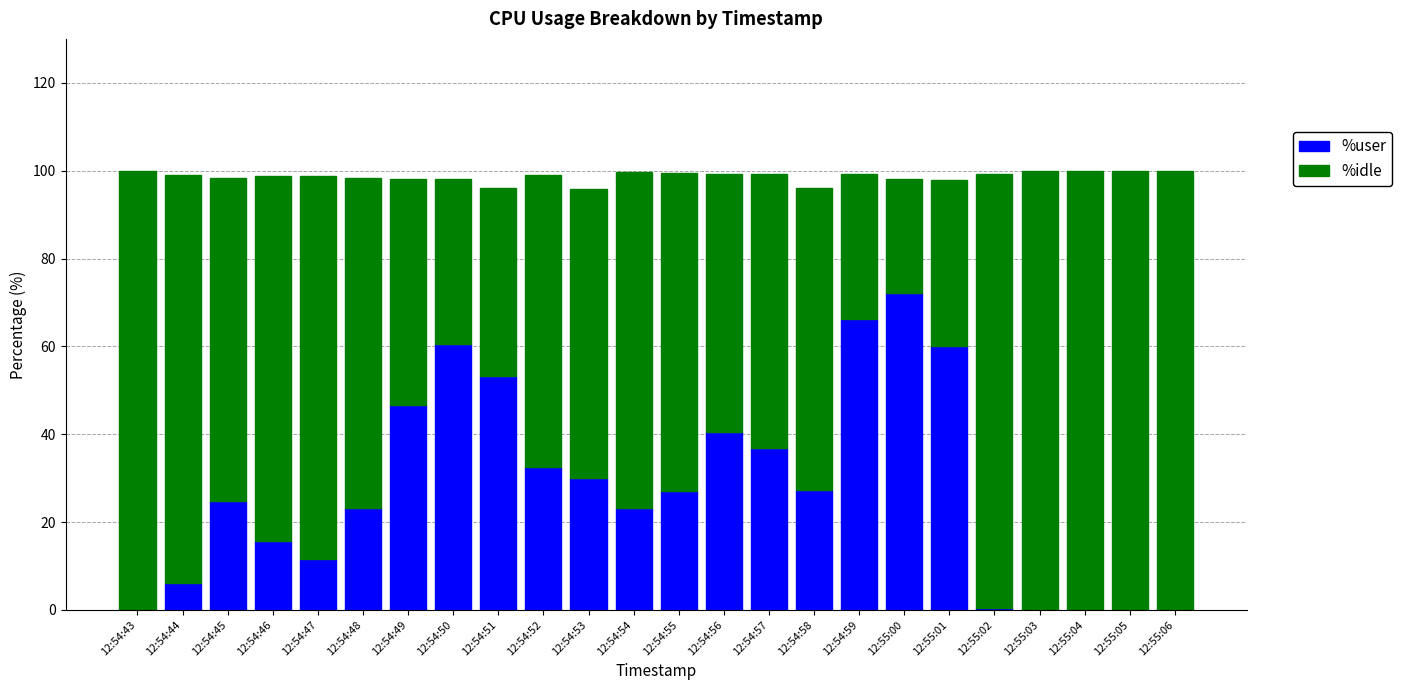

True or false: %user has a value of 22.8 at 12:54:57.

False